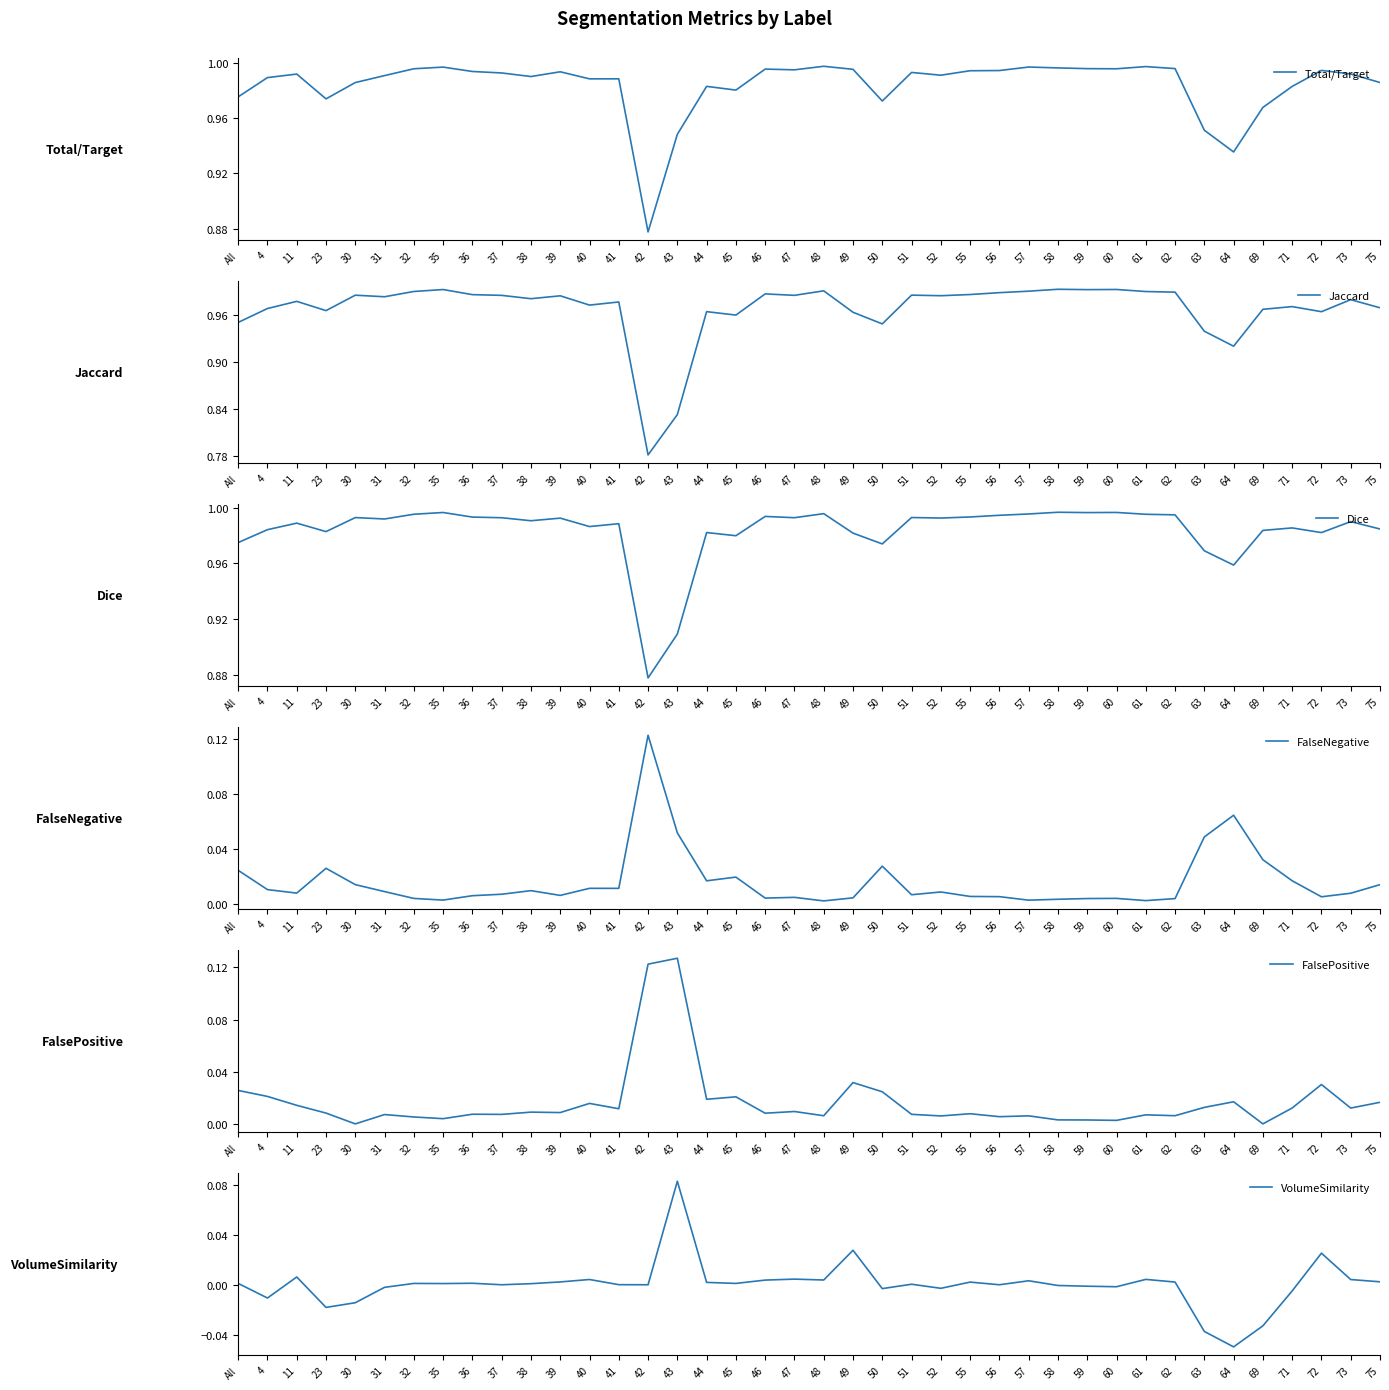

The value of FalsePositive at 31 is 0.0. True or false?

False